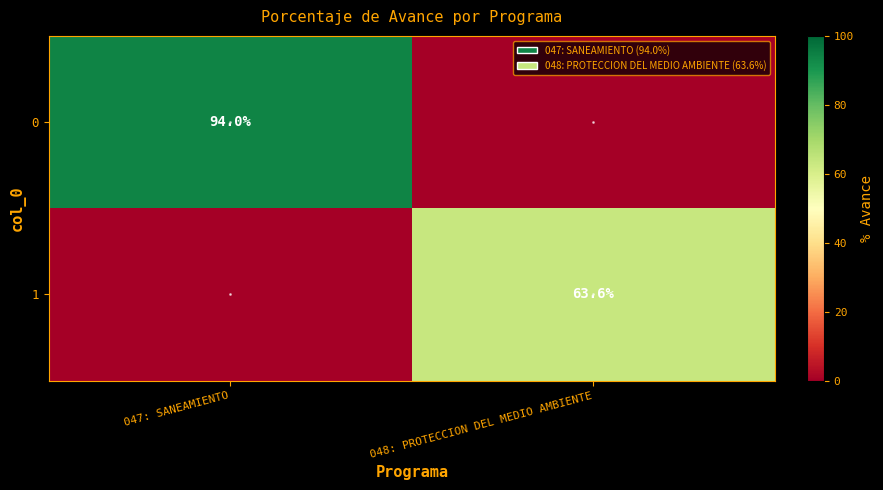

Is it true that 1 equals 99.9 at 048: PROTECCION DEL MEDIO AMBIENTE?

False